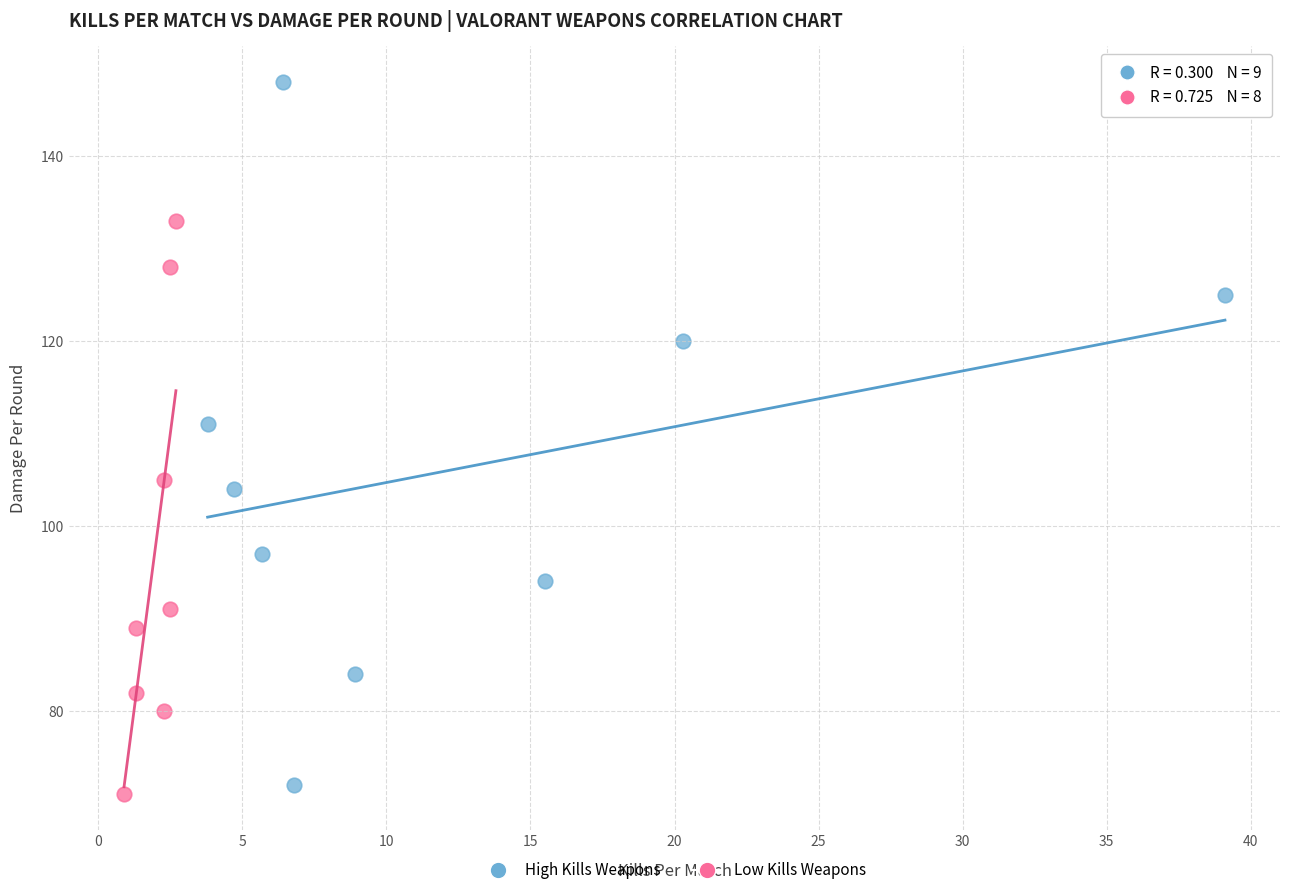

What are all the series names shown in the legend?

High Kills Weapons, Low Kills Weapons